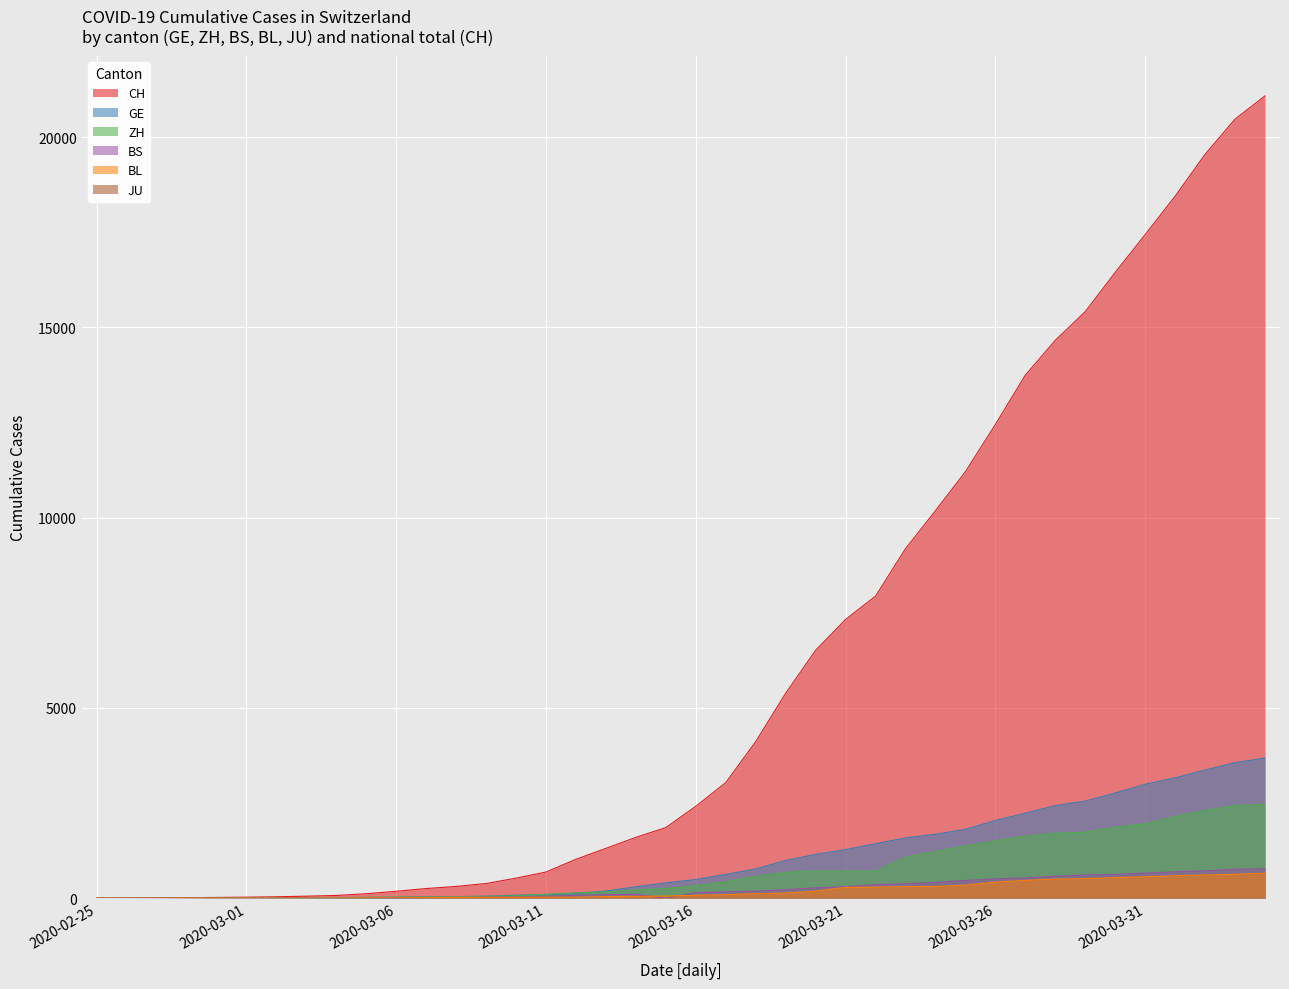

Which series has the largest range (max minus min)?

CH